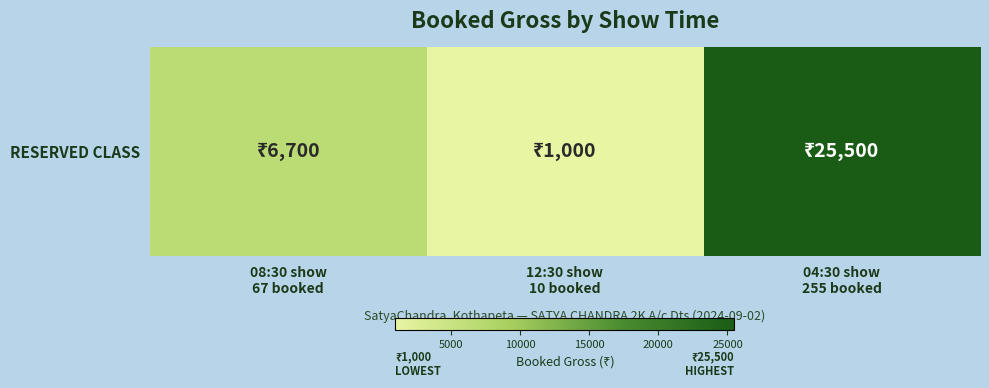

Approximately how many times larger is the value at 12:30 show
10 booked compared to 08:30 show
67 booked?

0.1